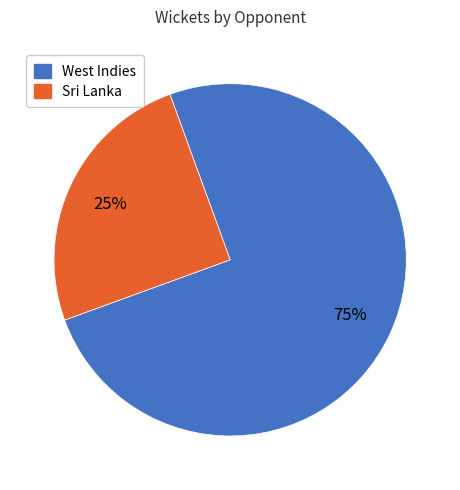

What percentage is the West Indies slice, to the nearest percent?

75%